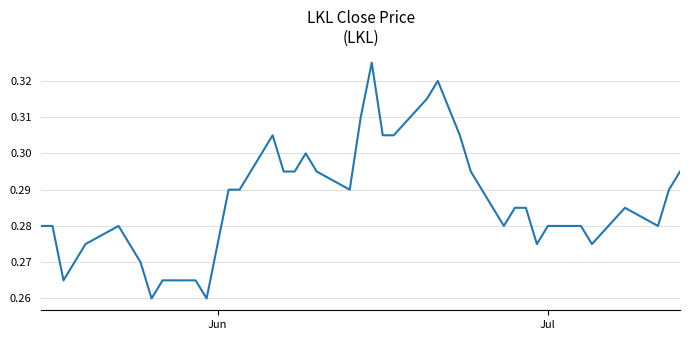

What is the difference between the maximum and minimum values?

0.1